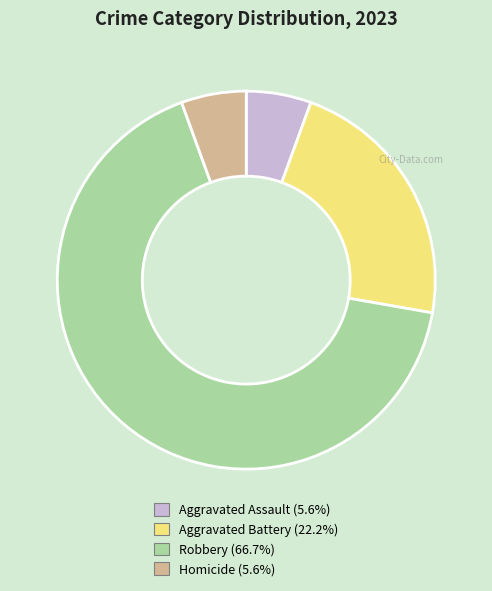

Count the number of slices in the pie.

4